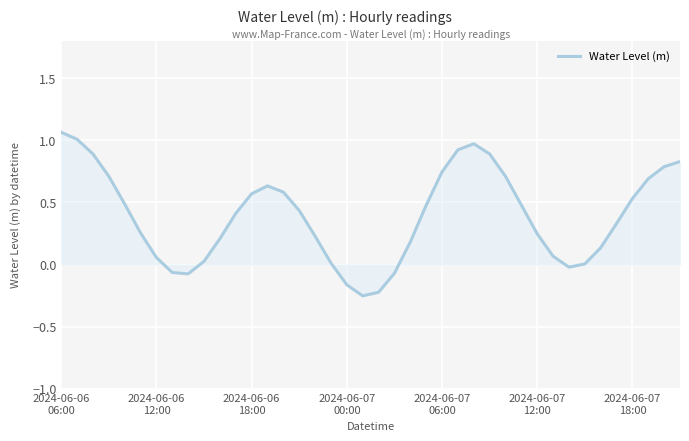

What is the difference between the maximum and minimum values?

1.3